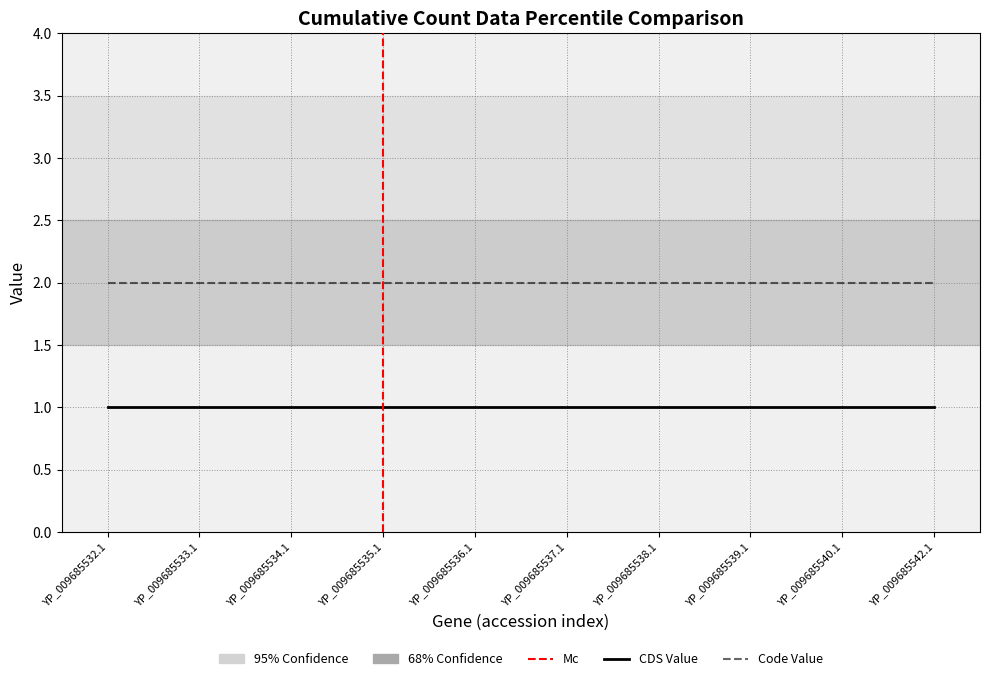

Which series has the widest spread of values?

Code